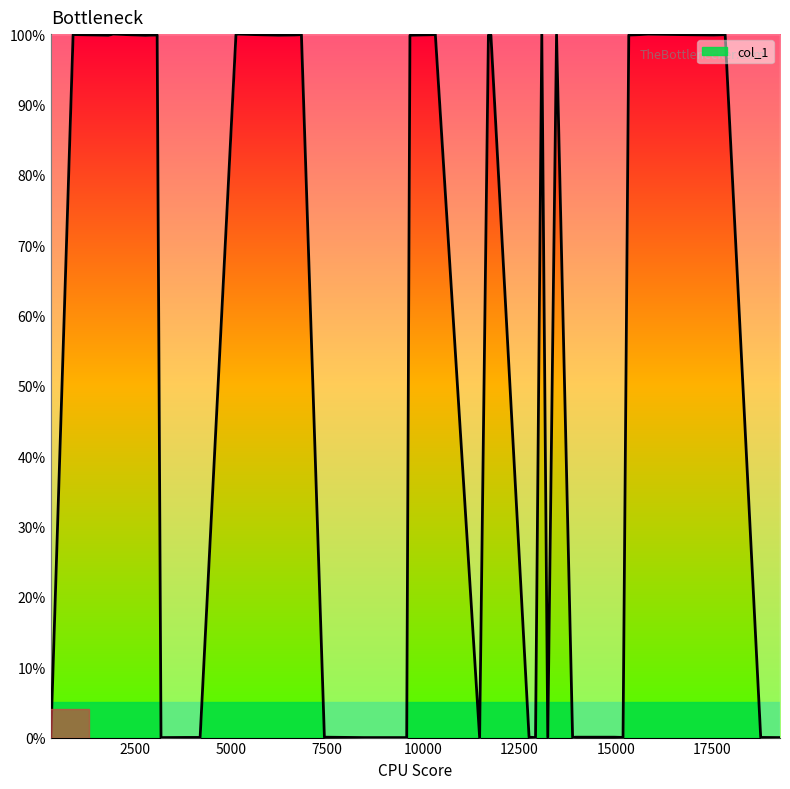

What is the maximum value shown in the chart?

100.0